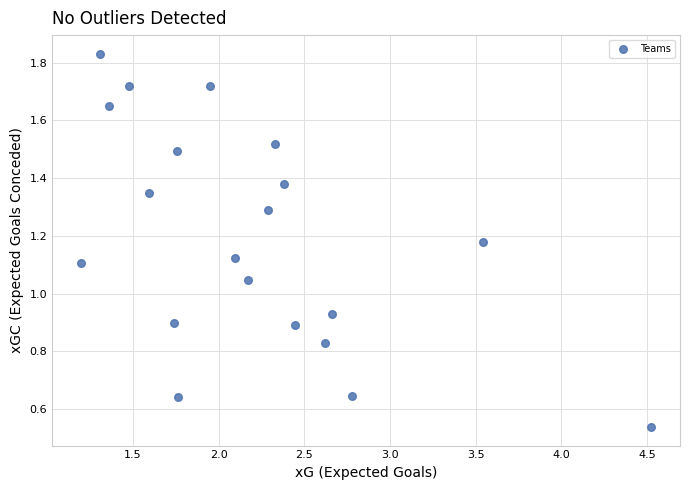

What is the range of Y values (max minus min)?

1.3